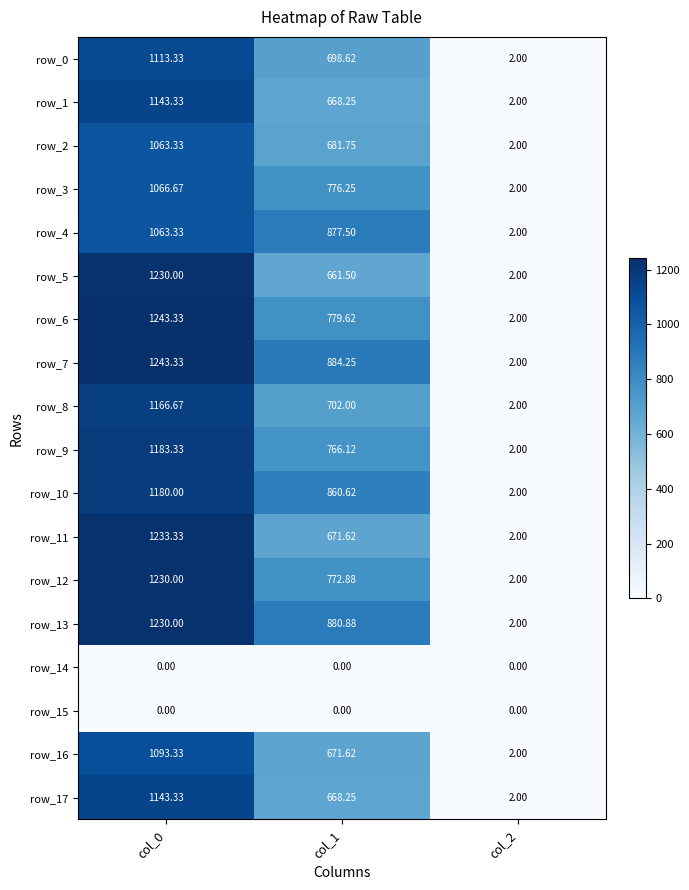

How many data points in row_3 are above 776?

2